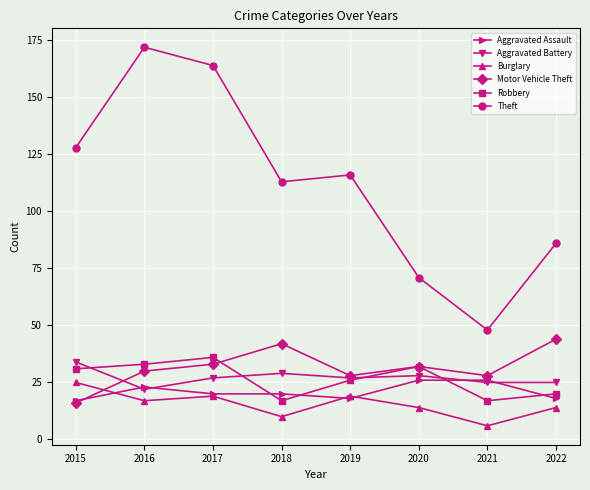

True or false: Motor Vehicle Theft and Burglary intersect in this chart.

True